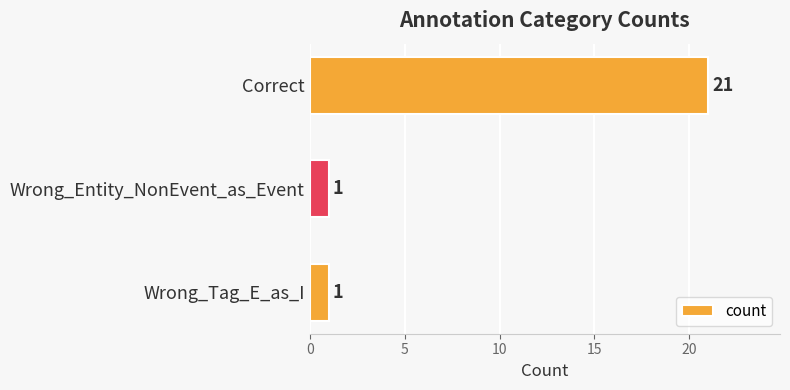

Reading bottom to top, transcribe all the data shown in this chart.

Wrong_Tag_E_as_I=1	Wrong_Entity_NonEvent_as_Event=1	Correct=21